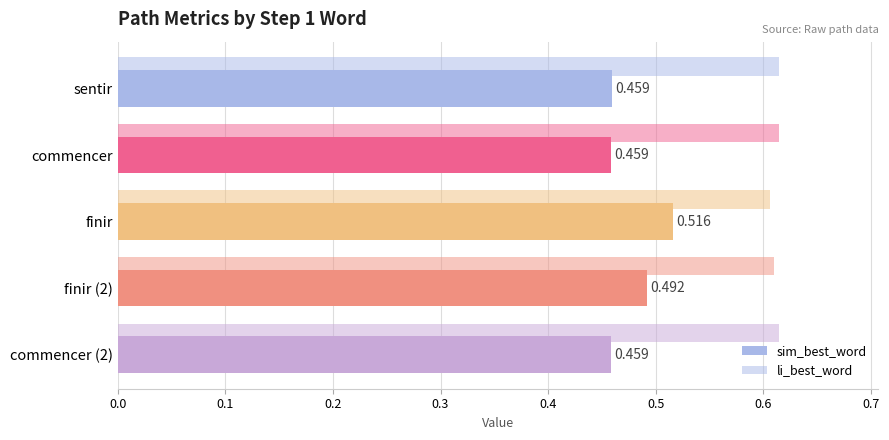

How many series are shown in this chart?

2